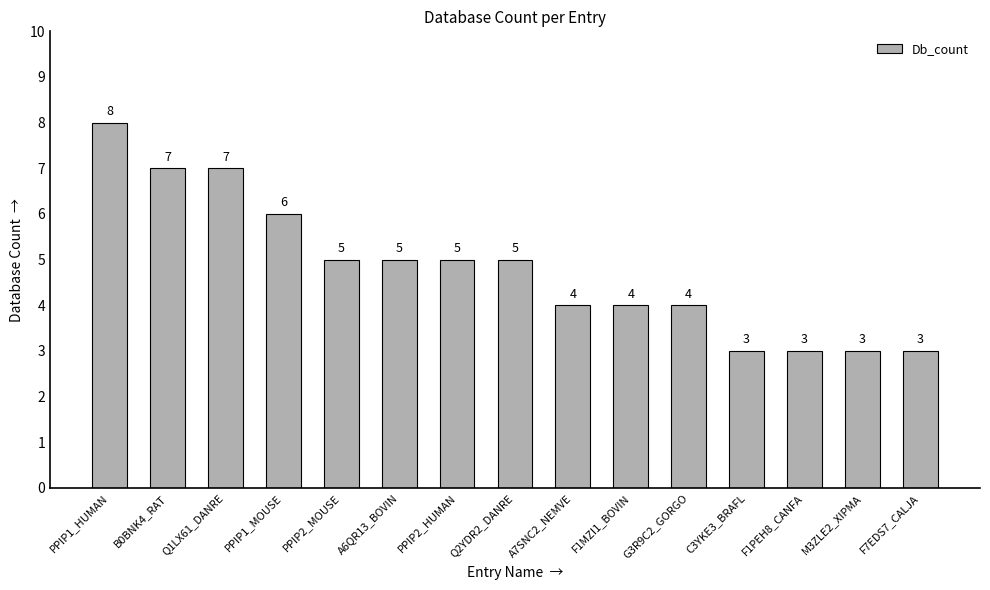

Approximately how many times larger is the value at PPIP1_HUMAN compared to PPIP2_MOUSE?

1.6